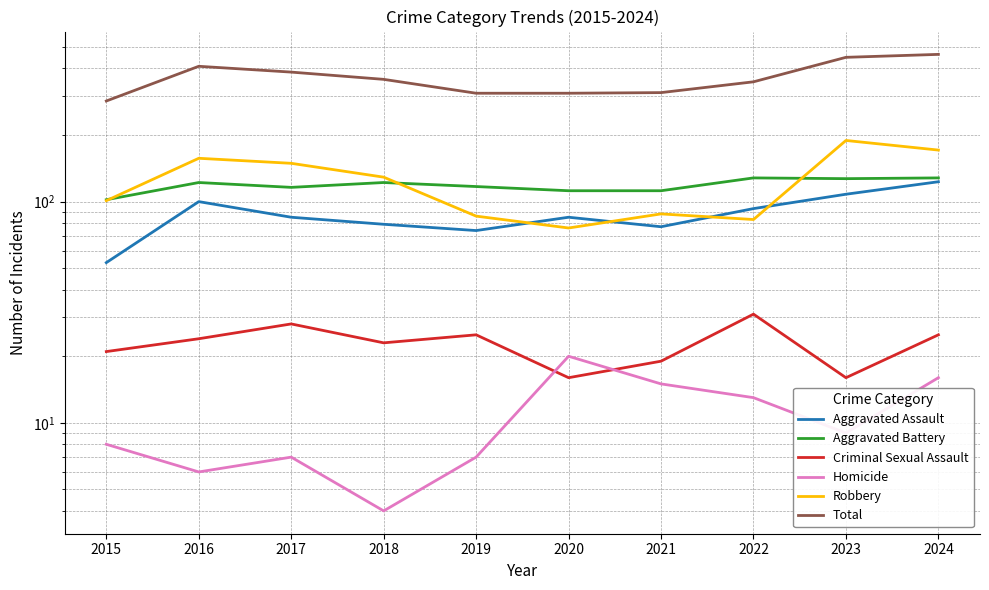

How many interior local peaks does the Criminal Sexual Assault series have?

3